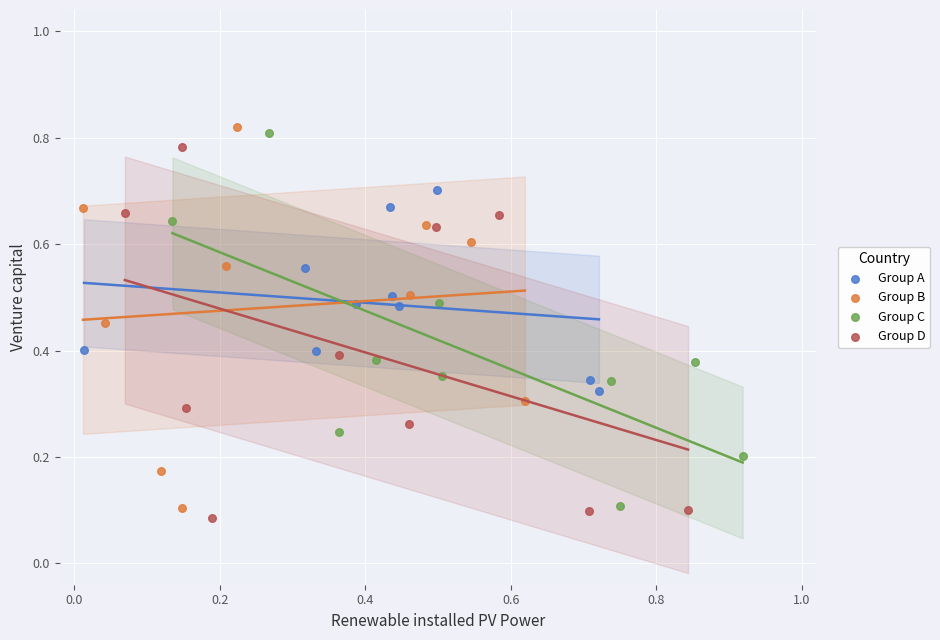

What are all the series names shown in the legend?

Group A, Group B, Group C, Group D